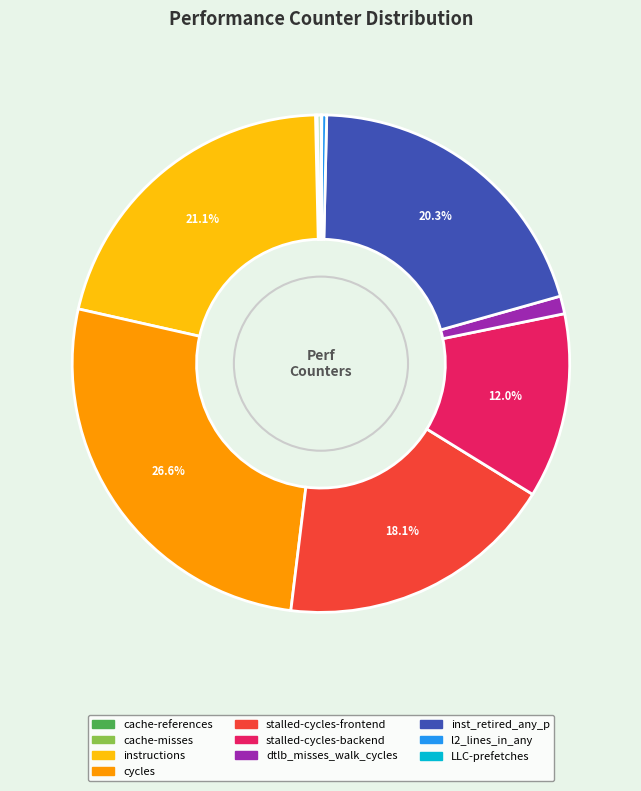

Is there any slice that represents more than half of the pie?

No